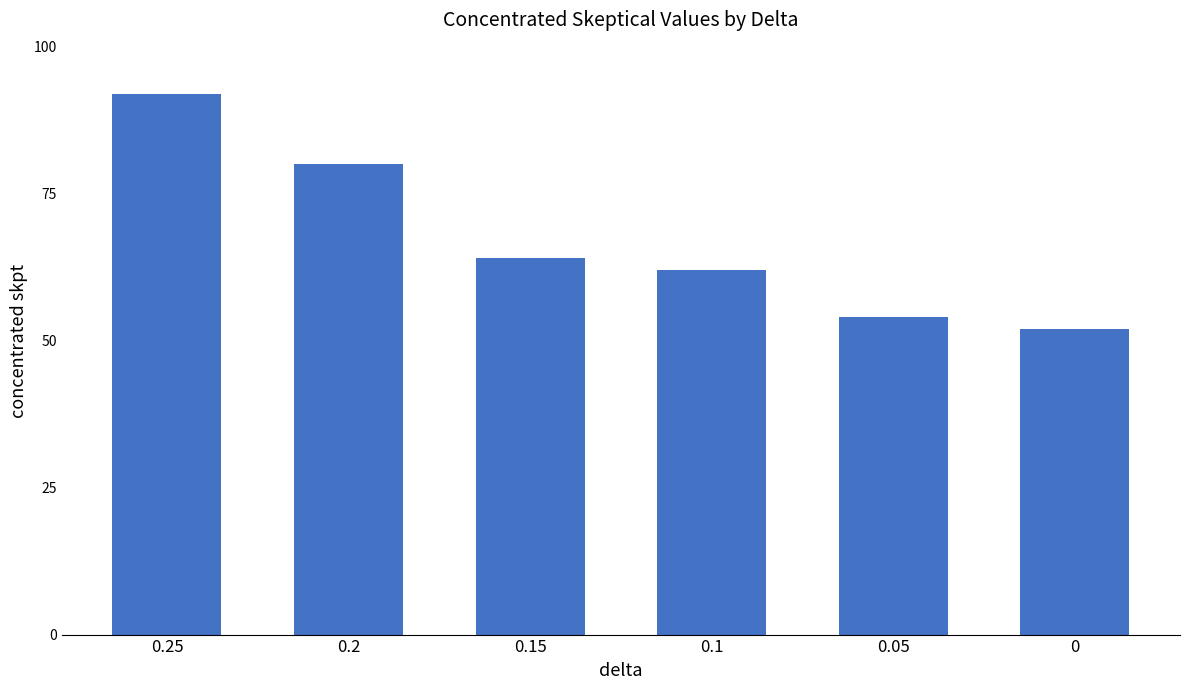

The value at 0.15 is 64. True or false?

True